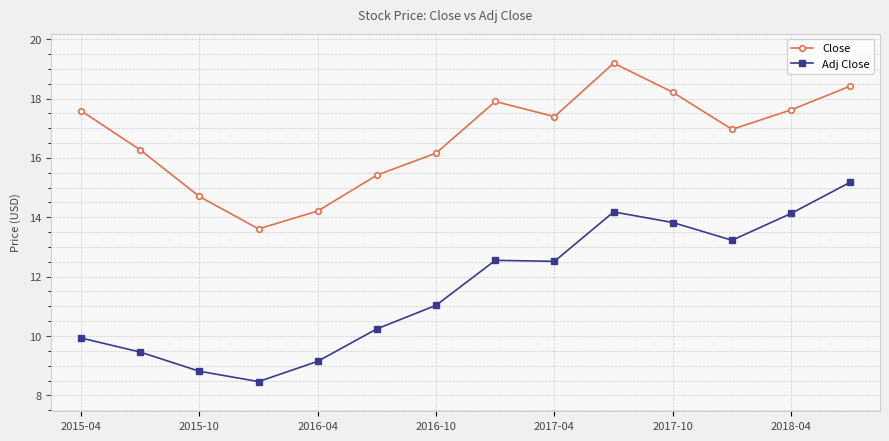

Which series has the largest total across all categories?

Close